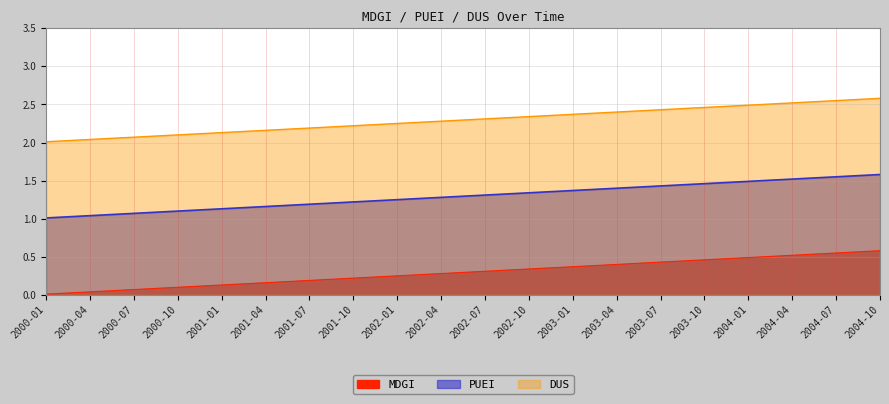

The PUEI series shows 0.3 at 2000-07. True or false?

False